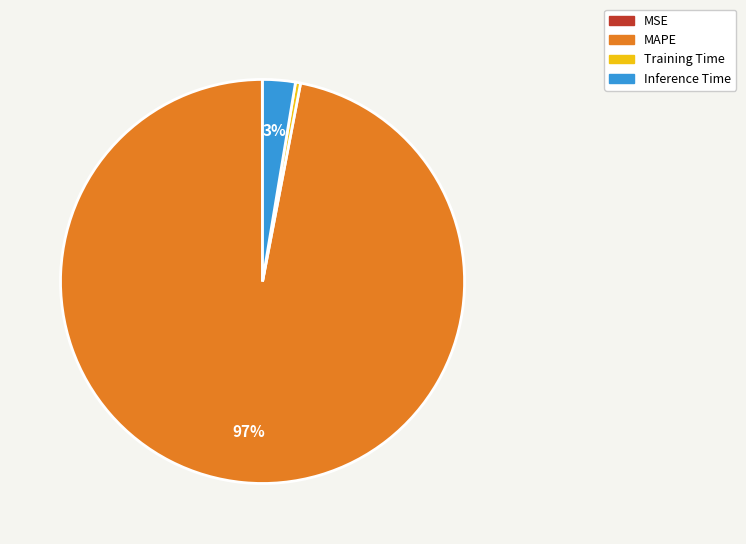

To the nearest percent, what is the combined percentage of Inference Time and Training Time?

3%